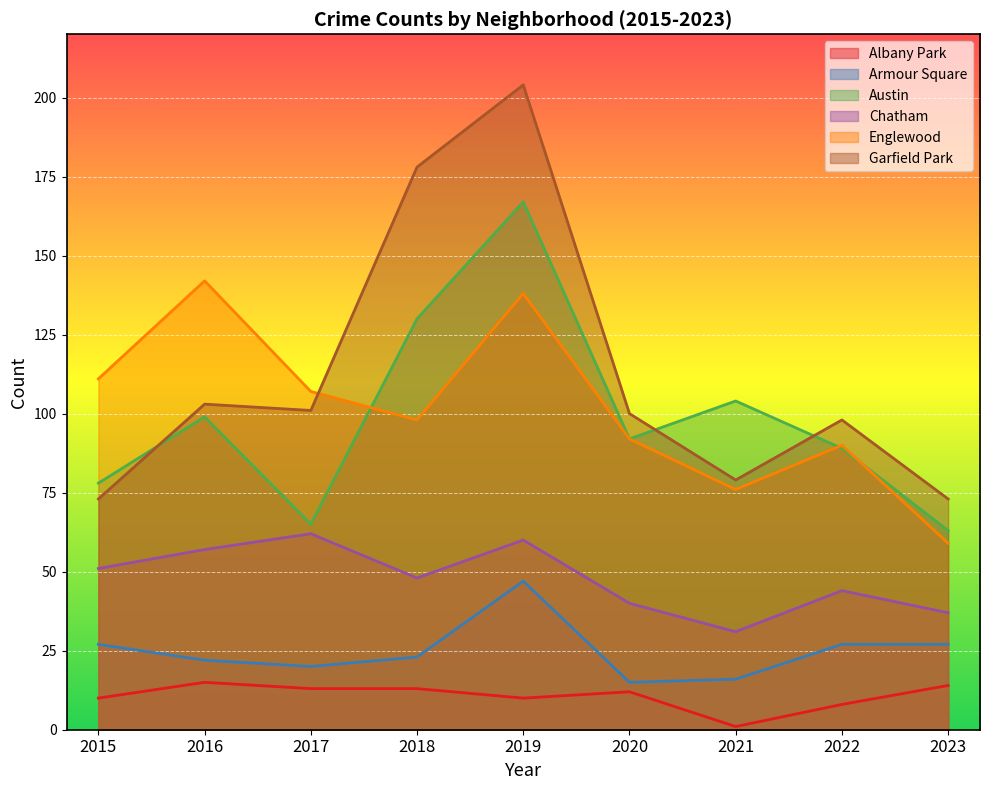

At which category does Albany Park reach its first local peak?

2016